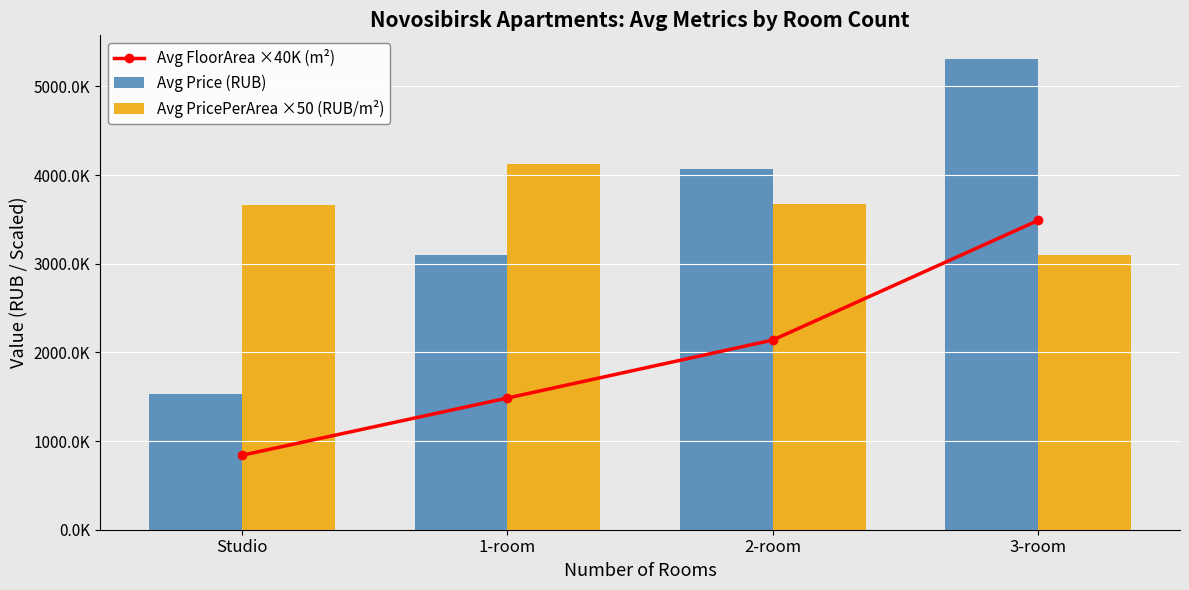

What is the lowest value of the Avg FloorArea ×40K (m²) series?

840000.0